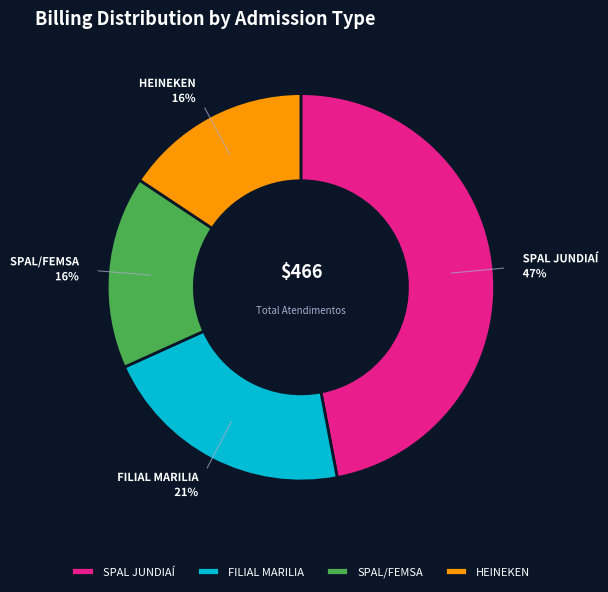

To the nearest percent, what is the average slice percentage?

25%